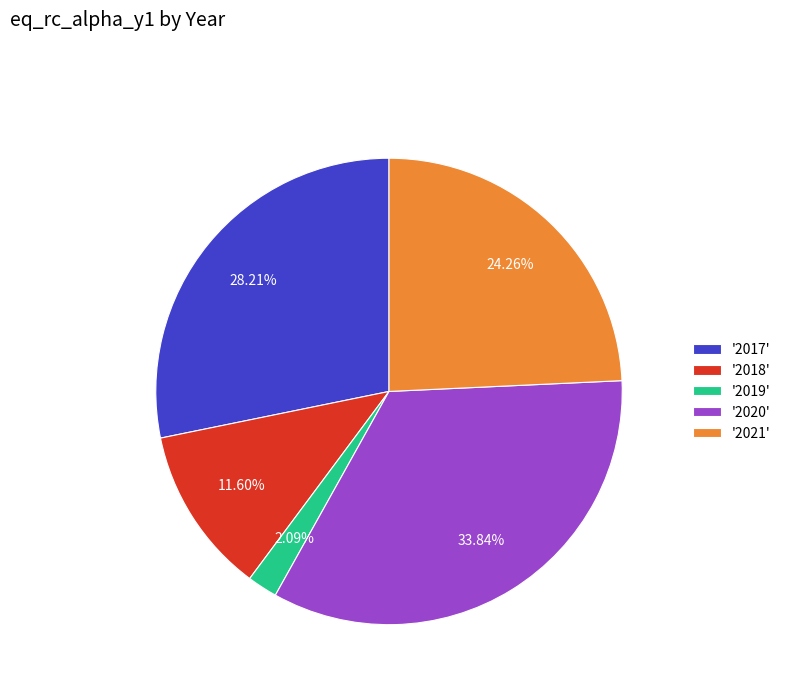

Which has a higher value, '2018' or '2021'?

'2021'